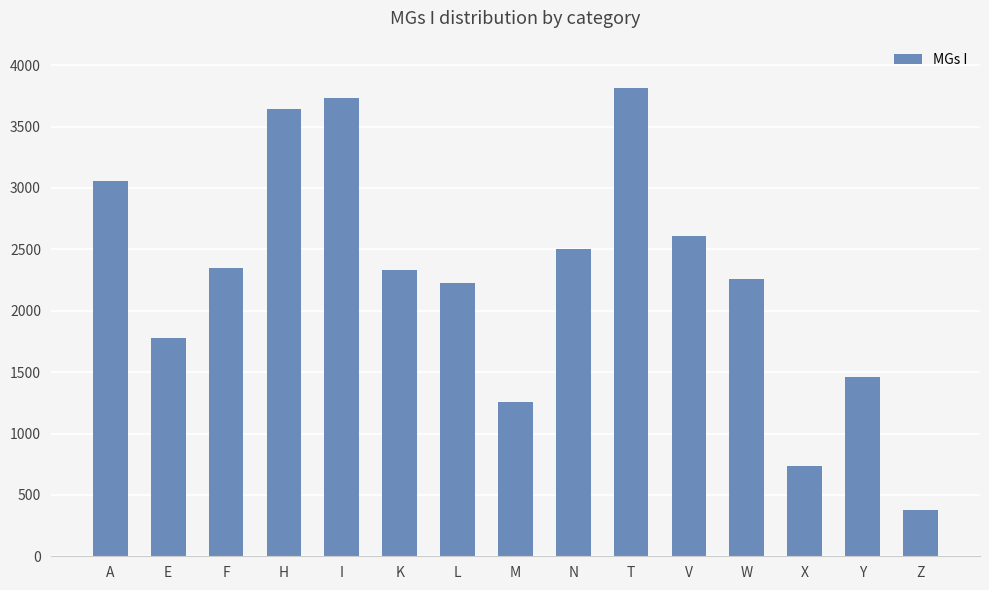

Does the chart contain any negative values?

No